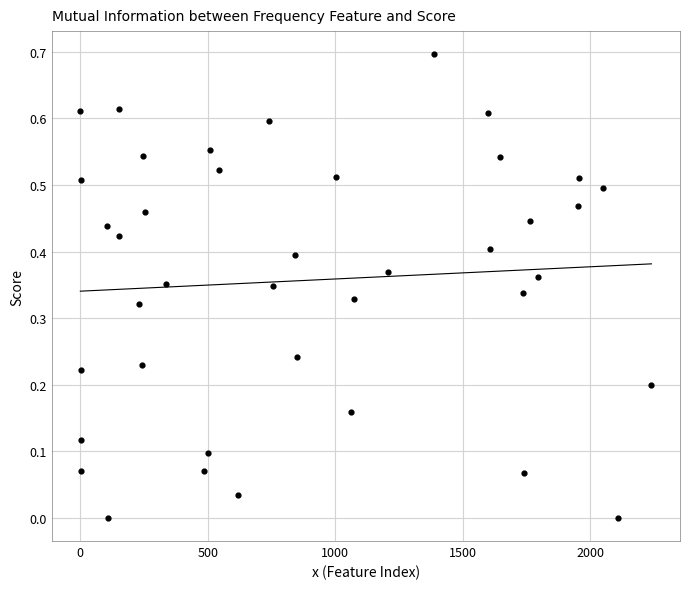

What is the range of X values (max minus min)?

2239.0